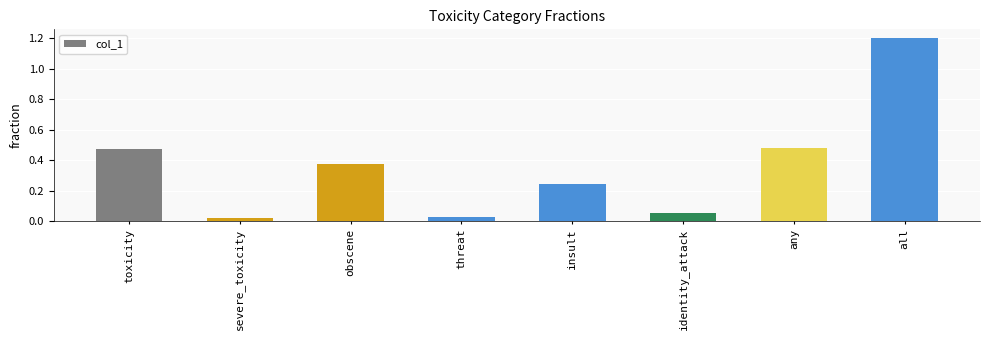

What is the value of the 8th bar from the left?

1.2